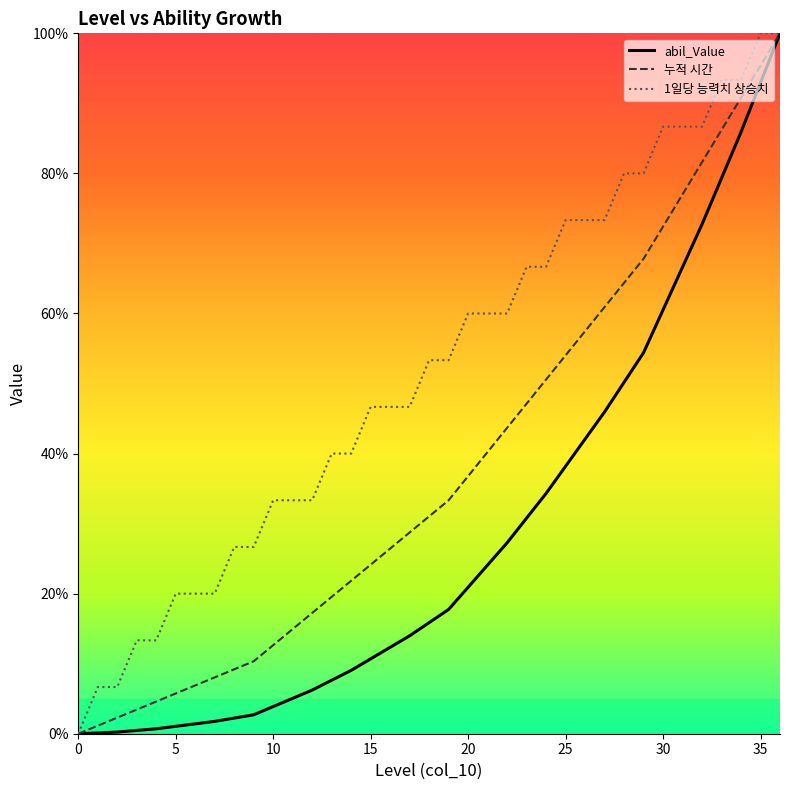

List the series in order of their overall mean, highest first.

1일당 능력치 상승치, 누적 시간, abil_Value